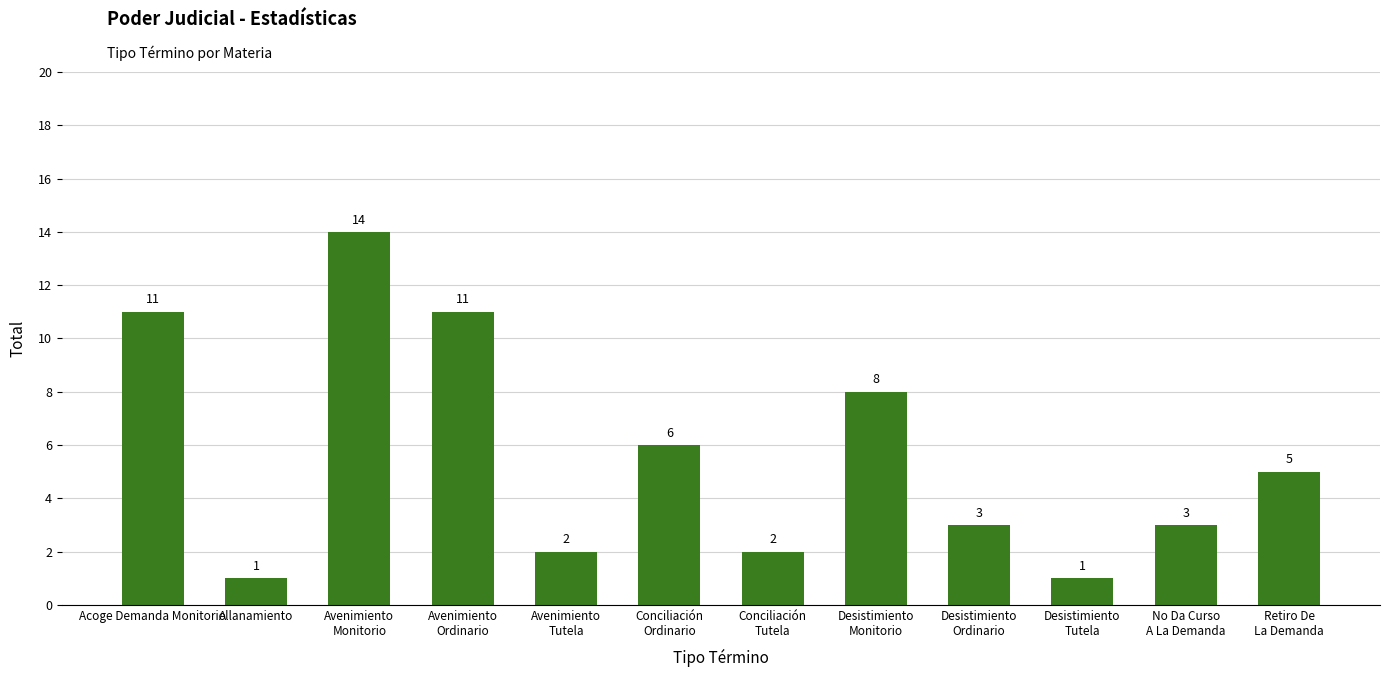

What is the sum of all values?

67